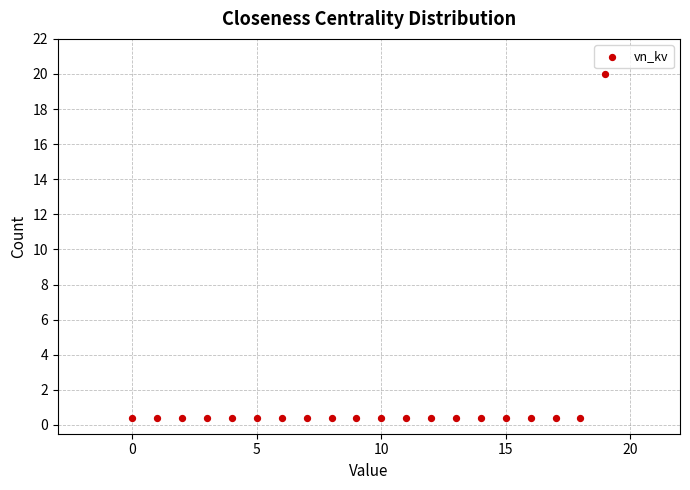

What is the range of Y values (max minus min)?

19.6